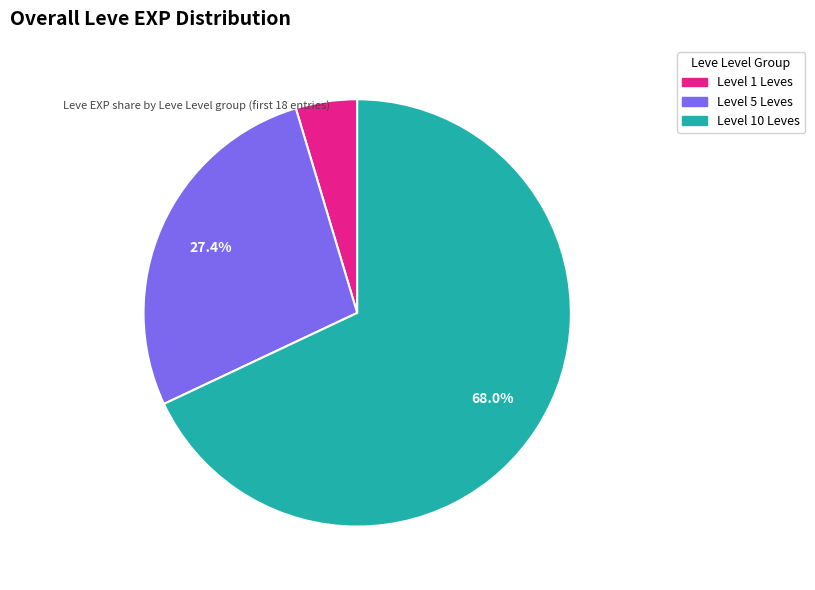

Is there a majority slice in this chart?

Yes